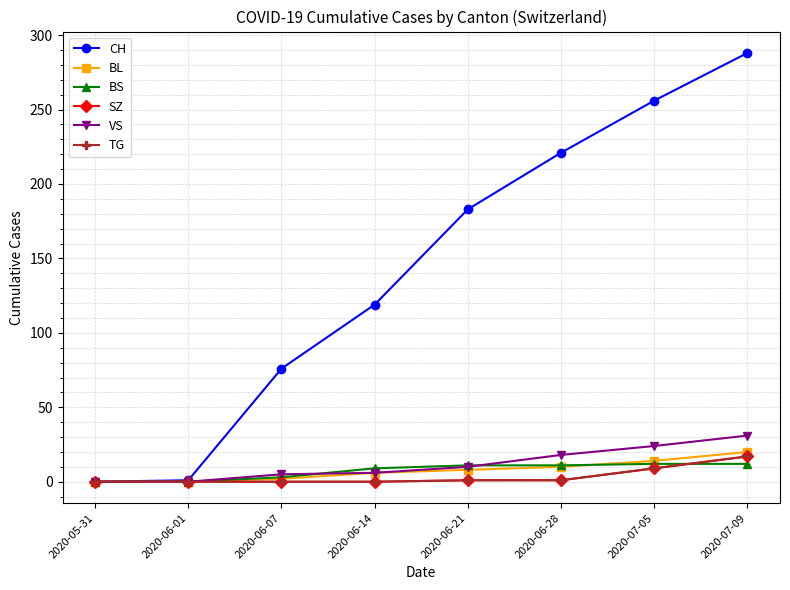

What position from the right is 2020-06-01?

7